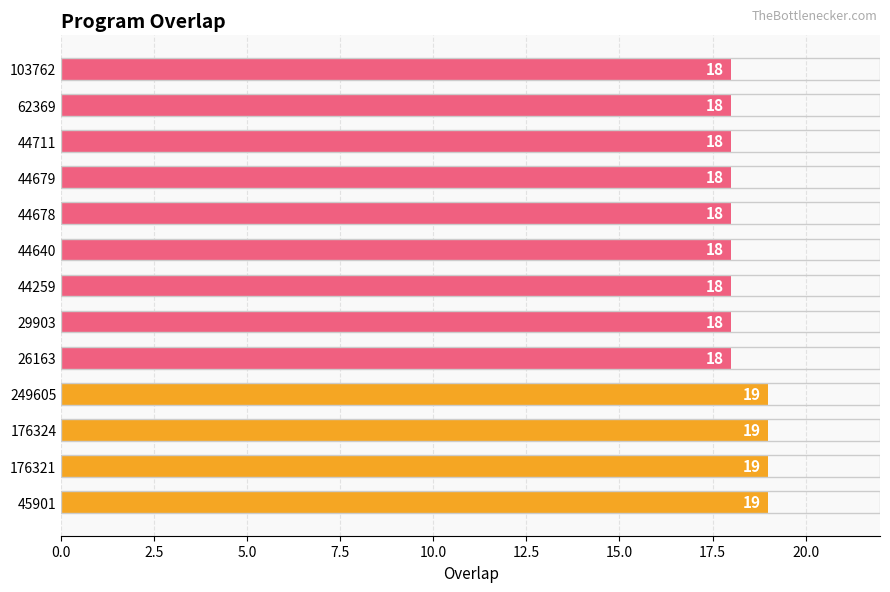

Is it true that the value at 29903 is 32?

False